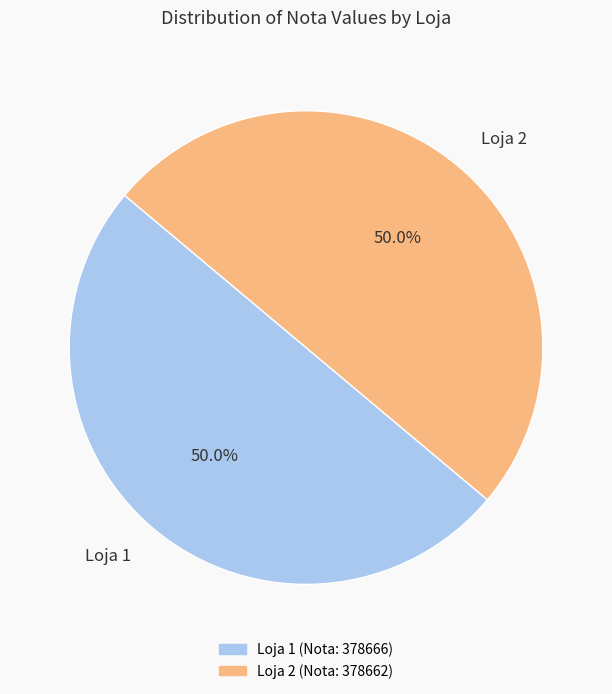

What percentage is NOT represented by Loja 1?

50.0%